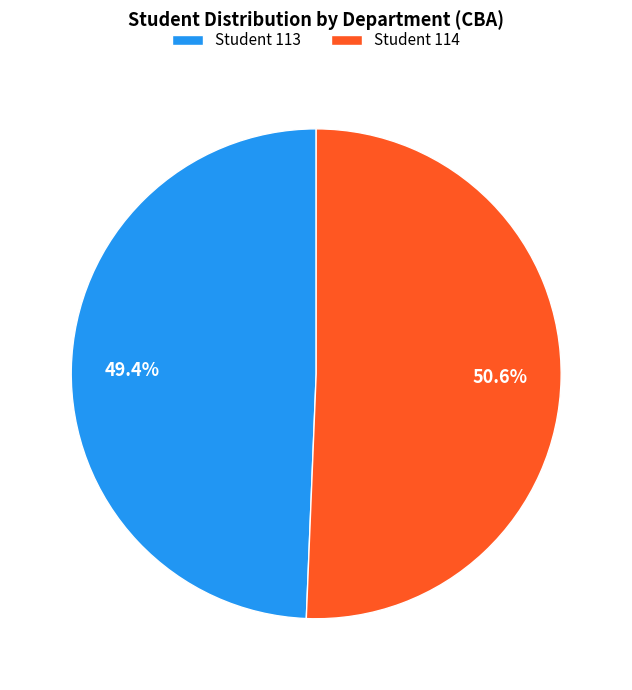

Which slice represents more than half of the pie?

Student 114